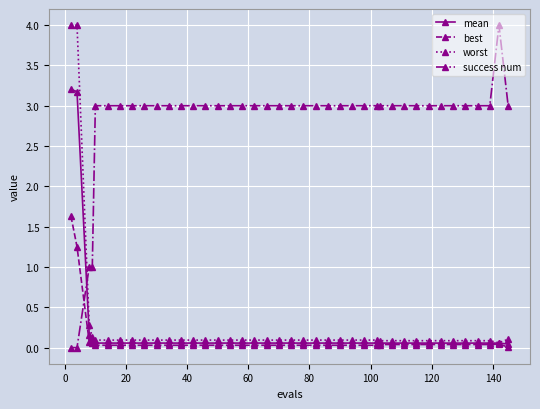

After their last crossing, which series has the higher values: worst or success num?

success num